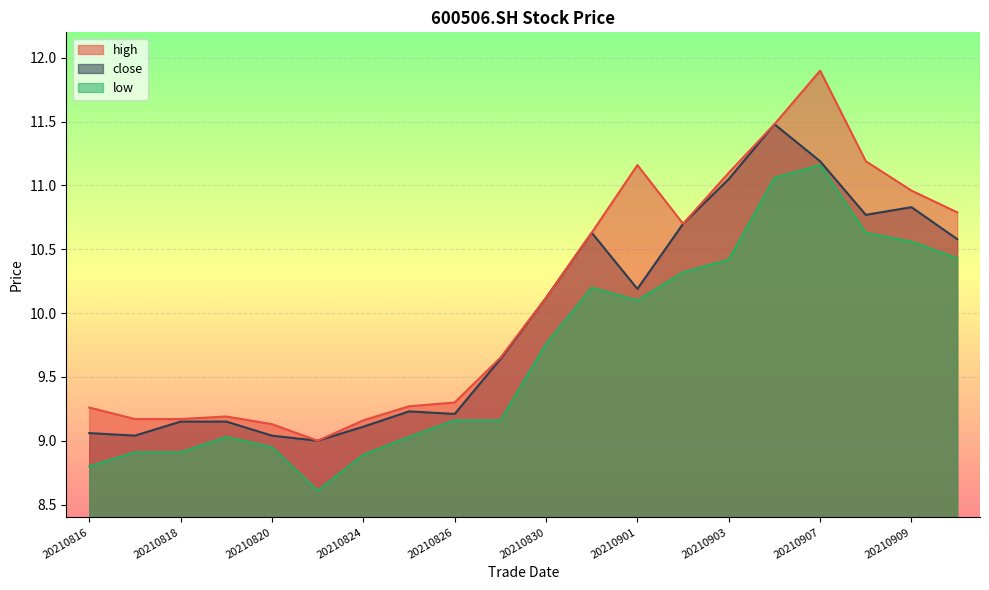

What is the minimum value for close?

9.0